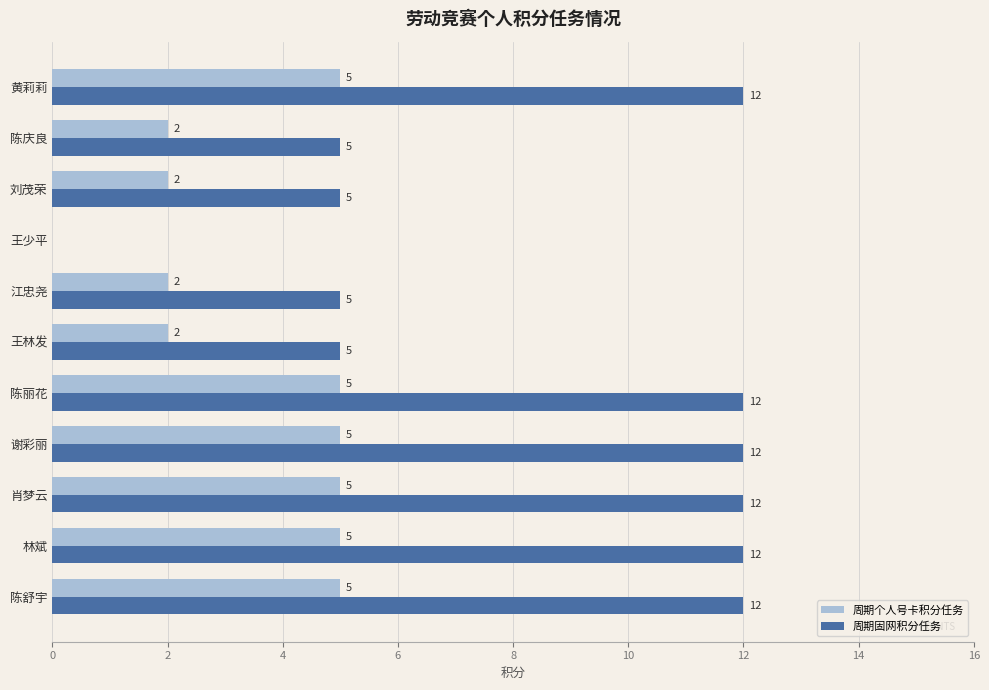

What is the sum of all 周期个人号卡积分任务 values?

38